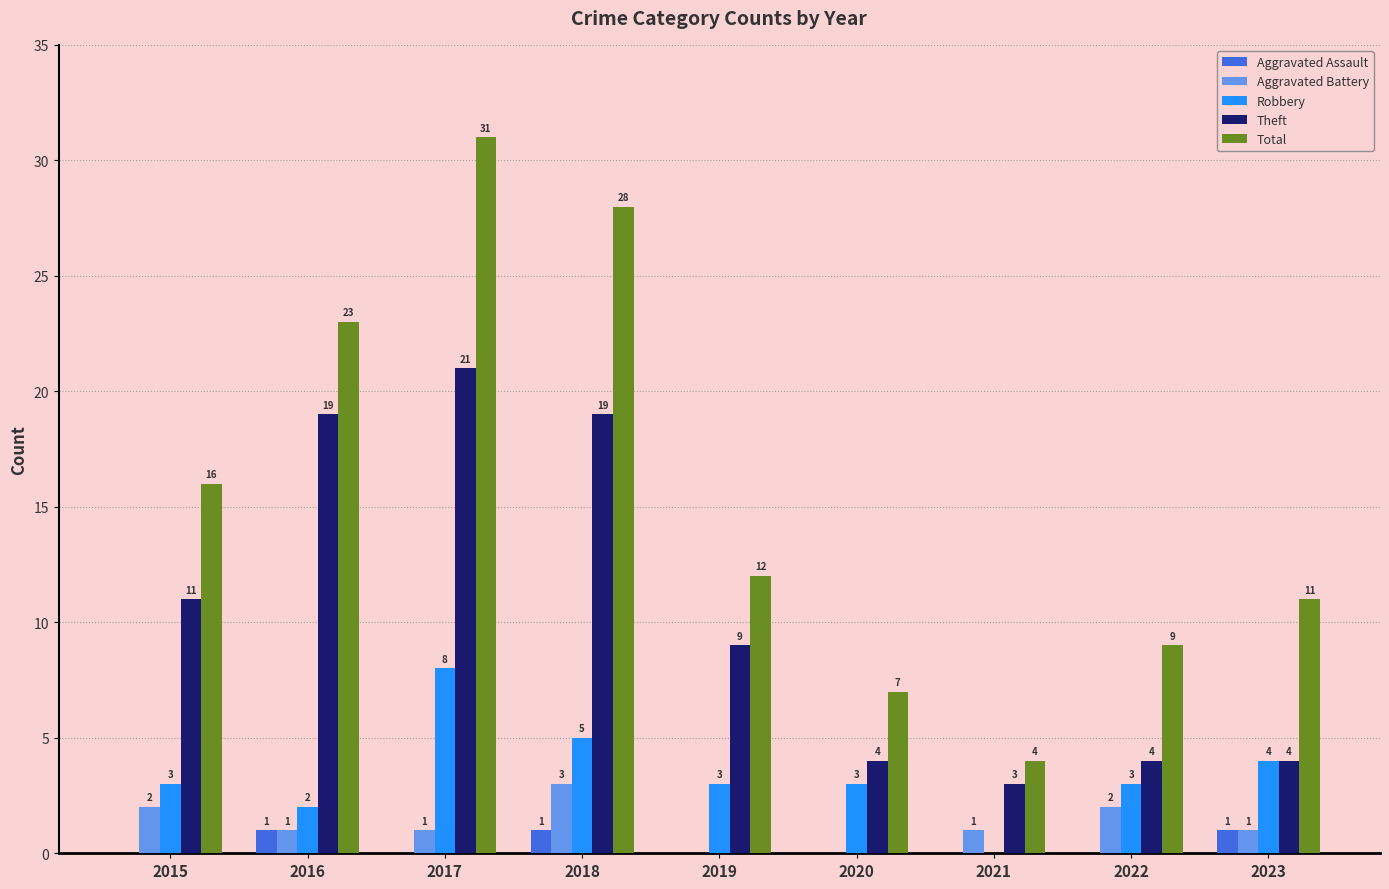

Count the number of data series in this chart.

5